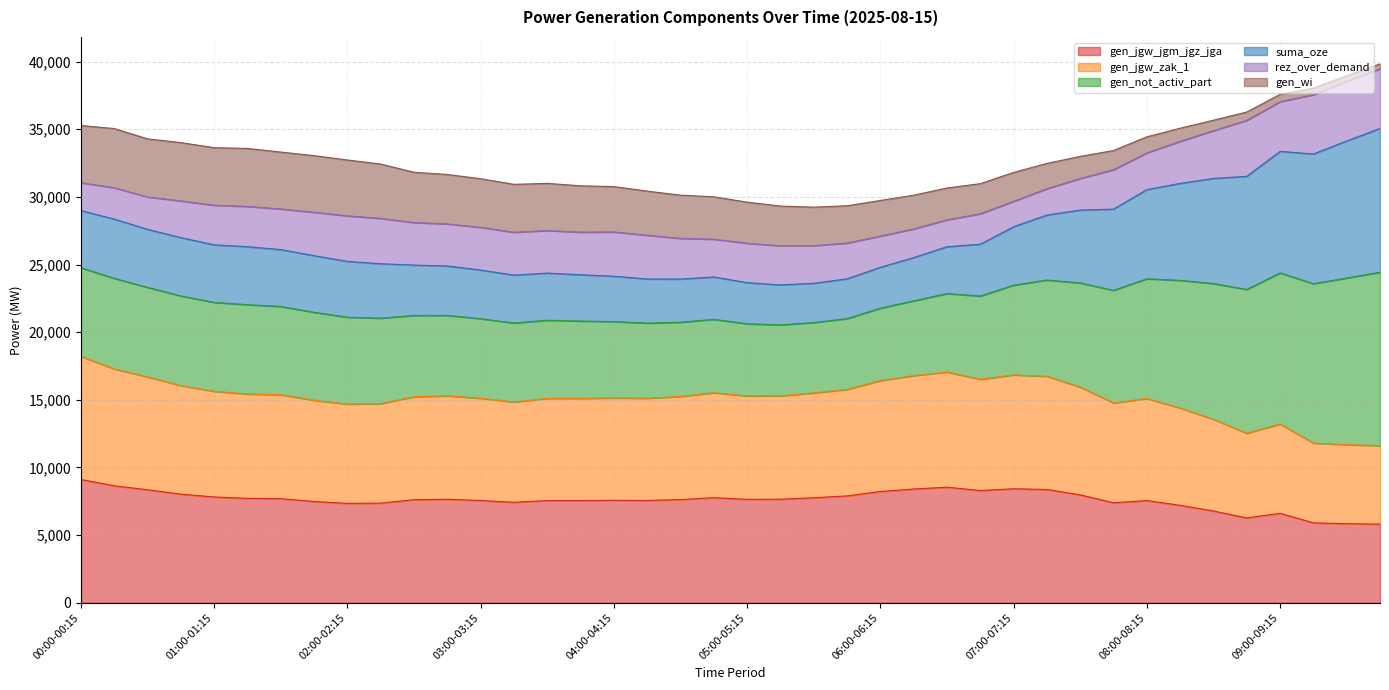

What is the maximum value for gen_jgw_jgm_jgz_jga?

9108